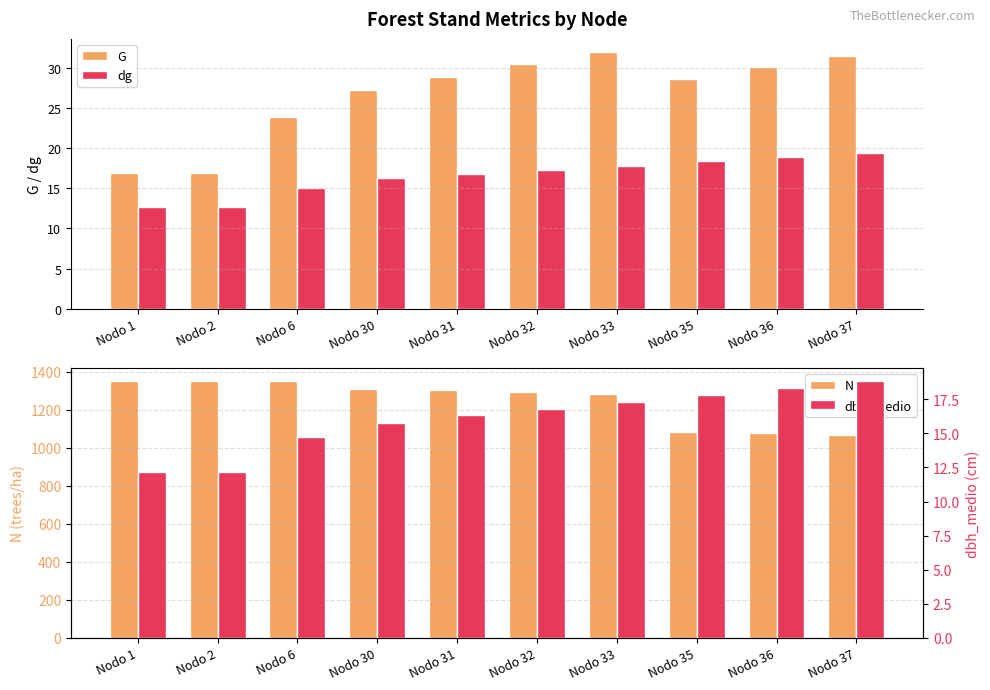

How many values in the dbh_medio series are below 16?

4